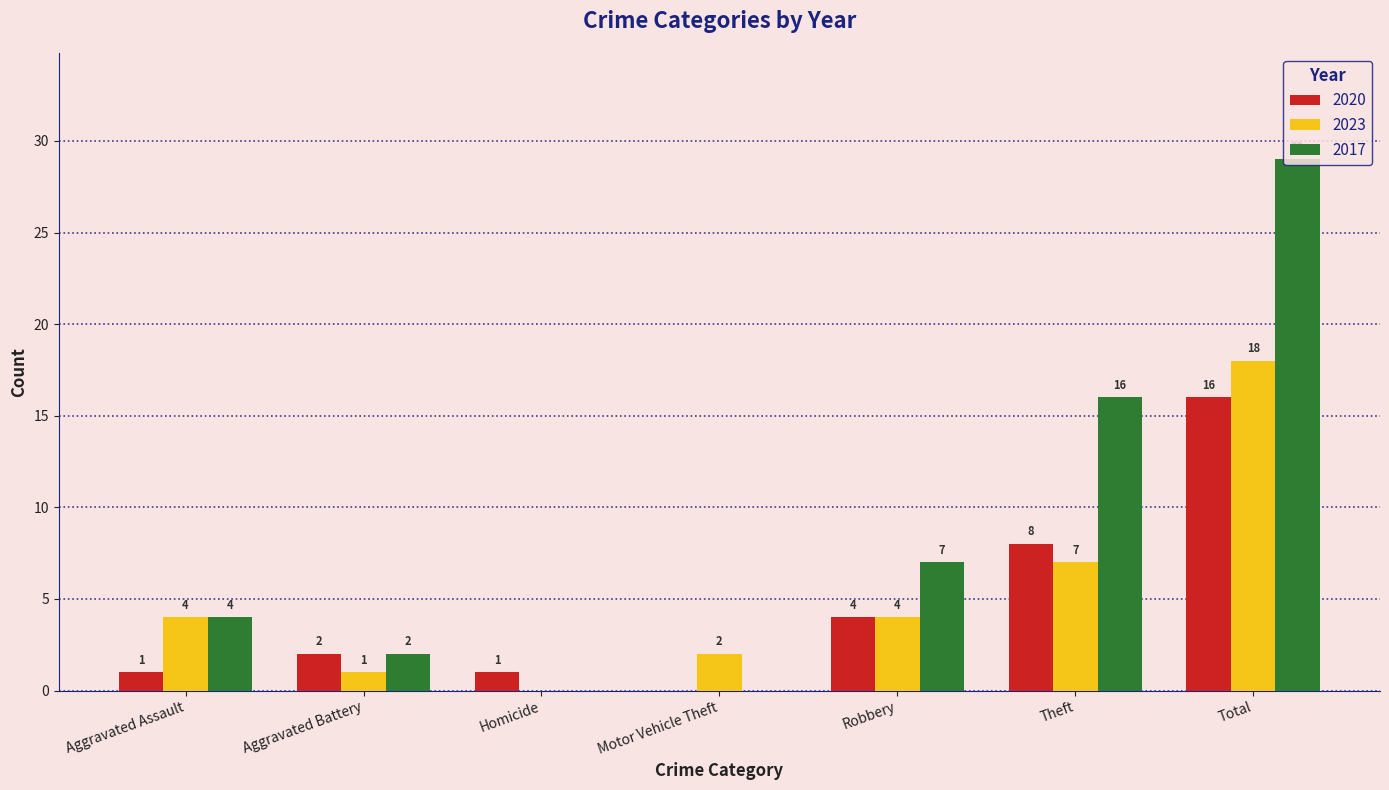

At which category is the sum across all series the highest?

Total